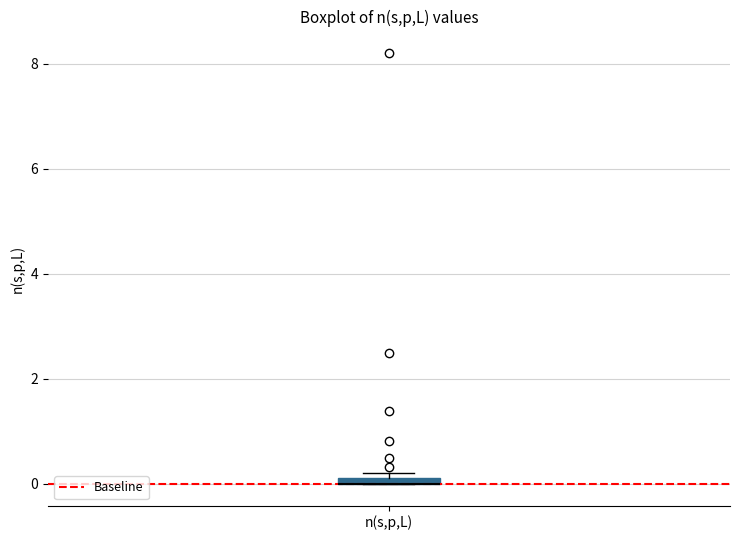

Where is the lower edge of the box for n(s,p,L) on the y-axis? The values are not printed on the chart, so give them approximately, as read against the axis.

0.0